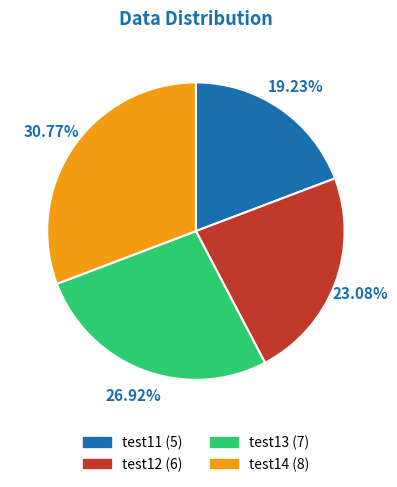

What percentage is the test12 slice, to the nearest percent?

23%